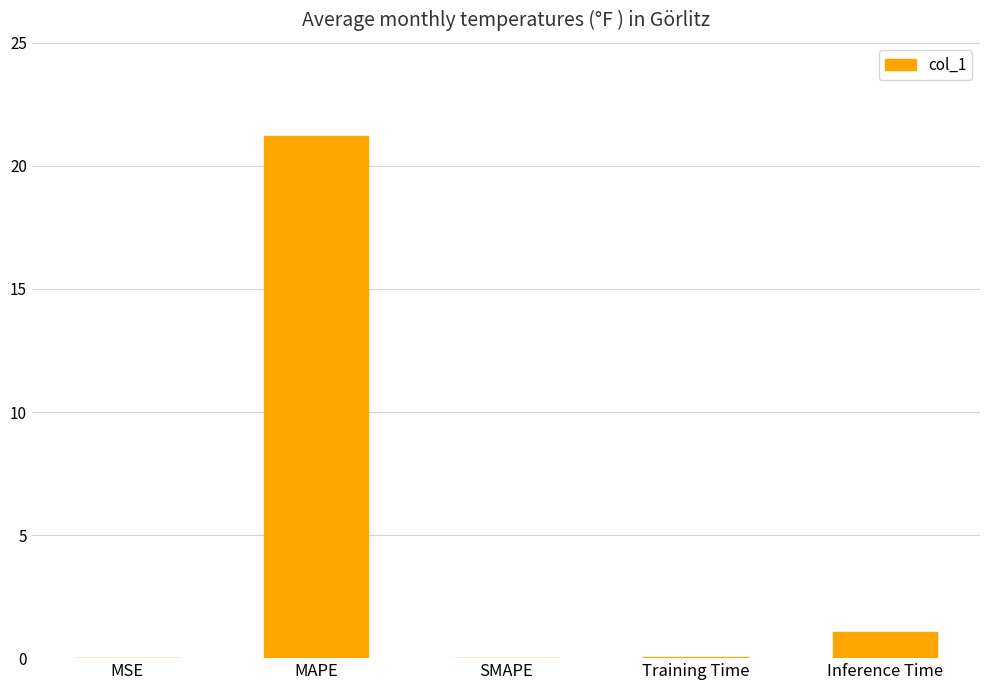

Where is the data nearest to the value 10?

Inference Time